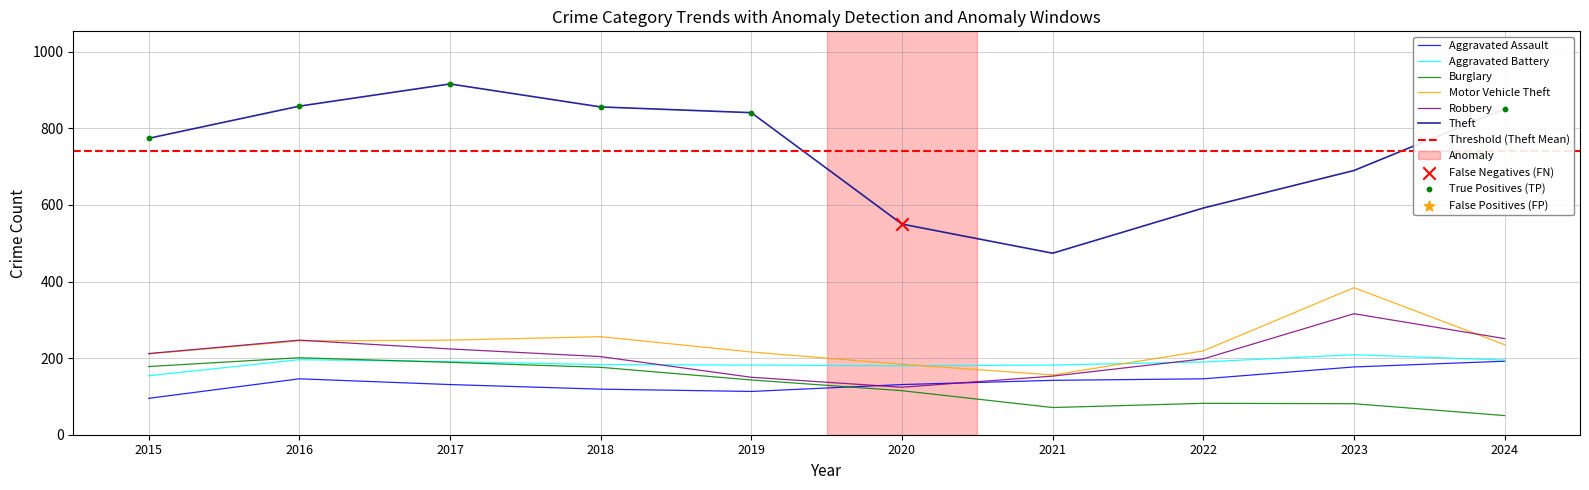

Which series has the widest spread of Y values?

Theft